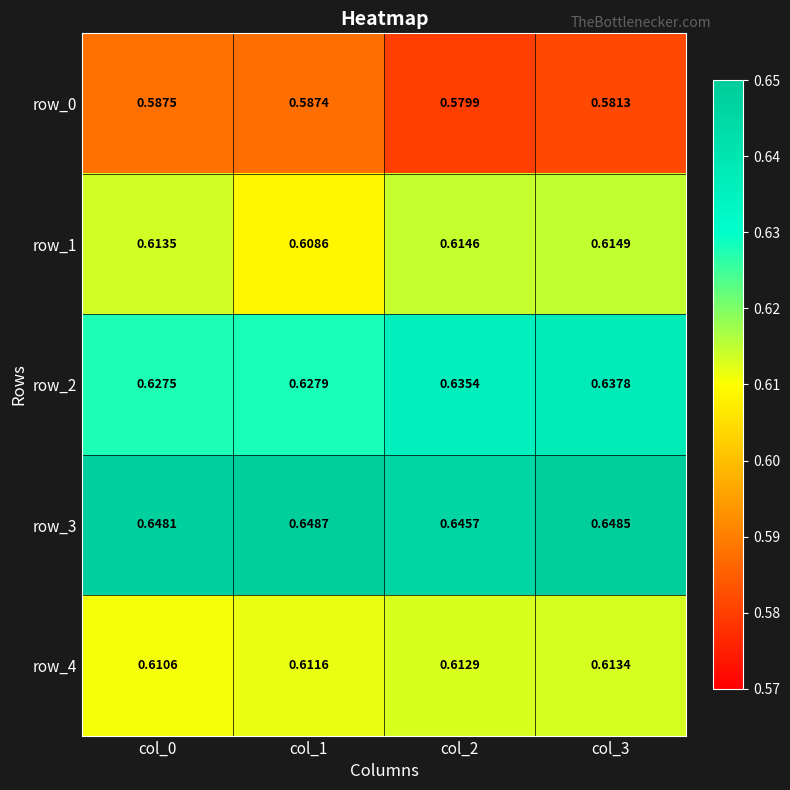

Is the value of row_3 at col_2 greater than the value of row_2 at col_3?

Yes